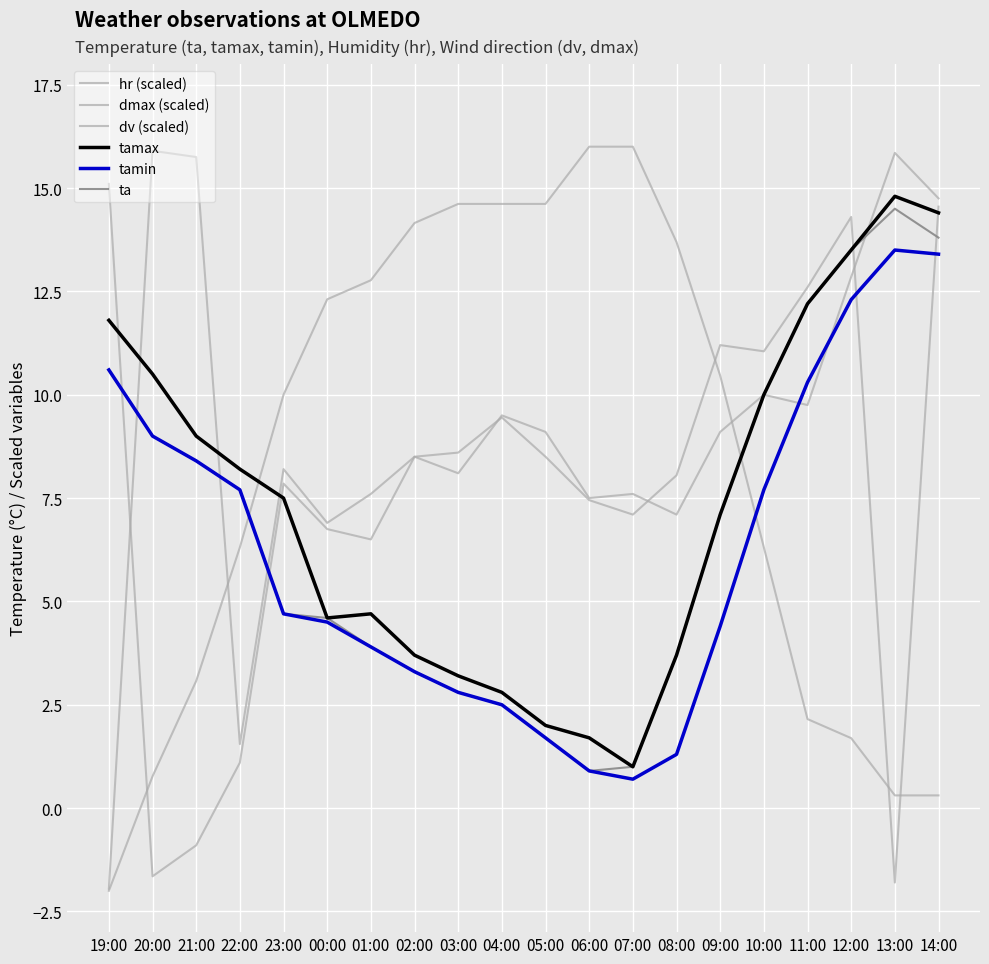

Is it true that hr (scaled) equals 22.8 at 01:00?

False